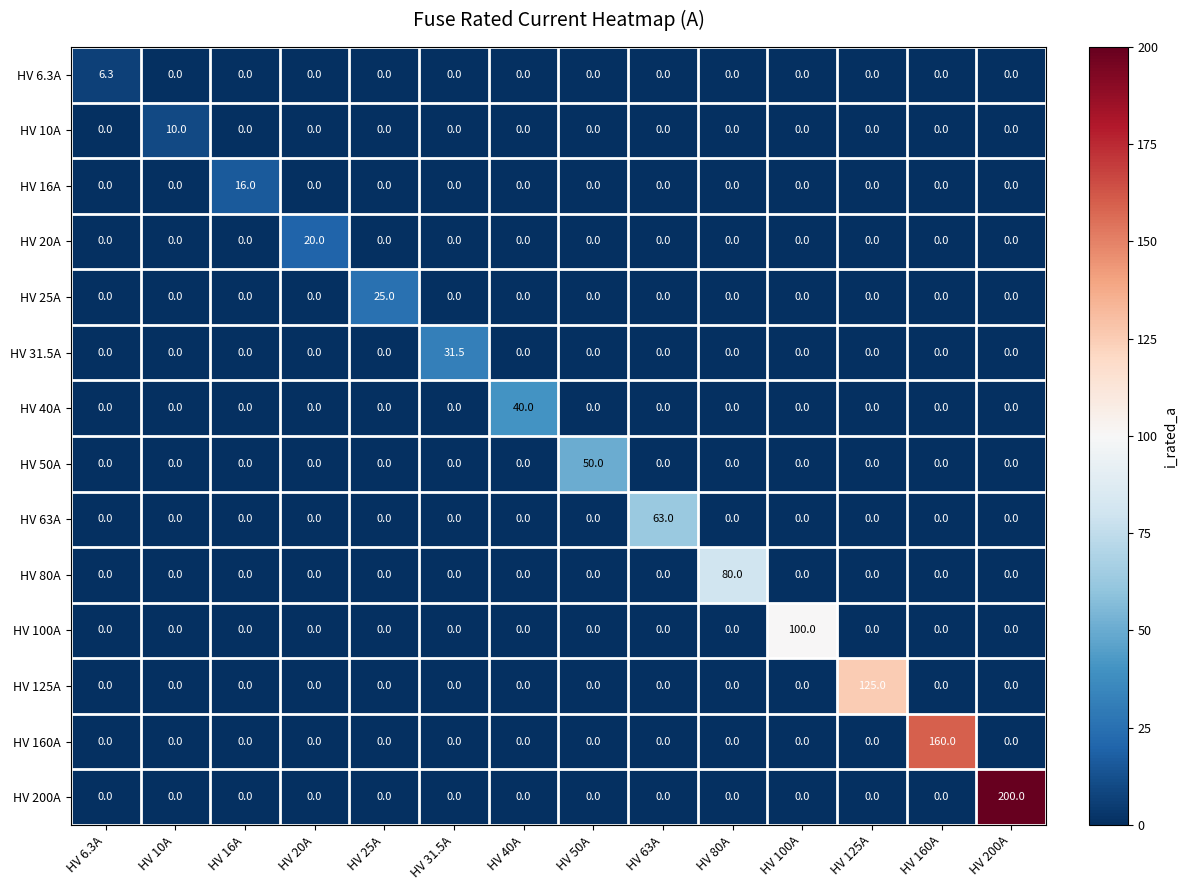

Rank the series by their maximum value, from lowest to highest.

HV 6.3A, HV 10A, HV 16A, HV 20A, HV 25A, HV 31.5A, HV 40A, HV 50A, HV 63A, HV 80A, HV 100A, HV 125A, HV 160A, HV 200A